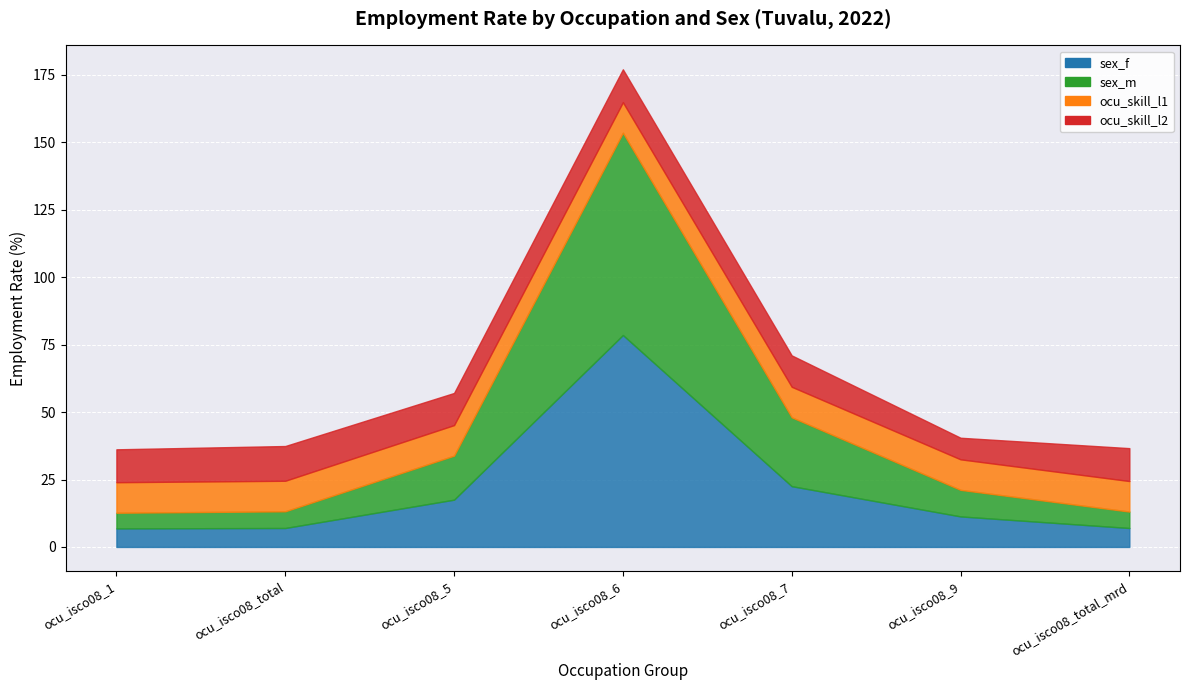

Reading left to right, transcribe all the data shown in this chart.

sex_f: ocu_isco08_1=6.9	ocu_isco08_total=7.0	ocu_isco08_5=17.5	ocu_isco08_6=78.6	ocu_isco08_7=22.5	ocu_isco08_9=11.3	ocu_isco08_total_mrd=7.0
sex_m: ocu_isco08_1=5.8	ocu_isco08_total=6.2	ocu_isco08_5=16.3	ocu_isco08_6=75.0	ocu_isco08_7=25.5	ocu_isco08_9=9.8	ocu_isco08_total_mrd=6.1
ocu_skill_l1: ocu_isco08_1=11.3	ocu_isco08_total=11.3	ocu_isco08_5=11.3	ocu_isco08_6=11.3	ocu_isco08_7=11.3	ocu_isco08_9=11.3	ocu_isco08_total_mrd=11.3
ocu_skill_l2: ocu_isco08_1=12.2	ocu_isco08_total=12.9	ocu_isco08_5=11.9	ocu_isco08_6=12.2	ocu_isco08_7=11.6	ocu_isco08_9=8.0	ocu_isco08_total_mrd=12.2